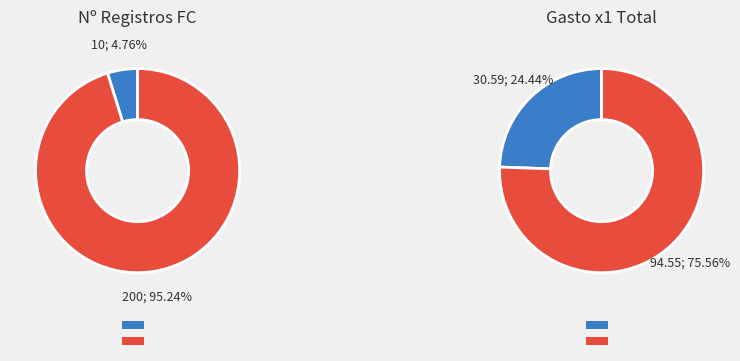

True or false: 7 accounts for 1% of the total.

False